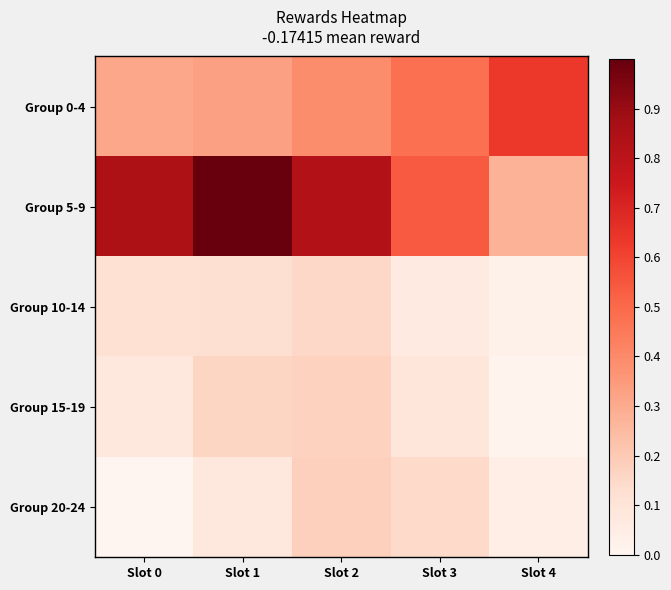

What is the difference between the highest and lowest values at Slot 2?

0.7